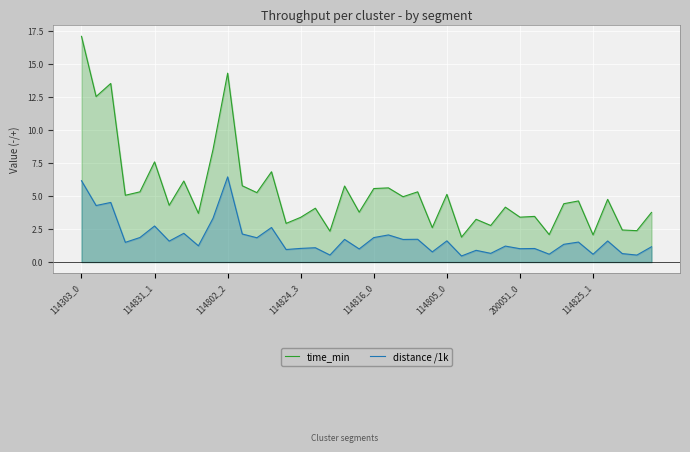

How many series are shown in this chart?

2